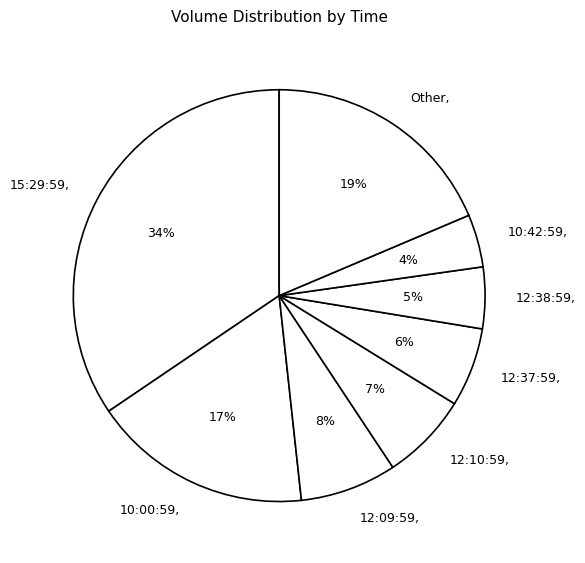

To the nearest percent, what is the difference between the 12:10:59 and 10:42:59 slice percentages?

3%